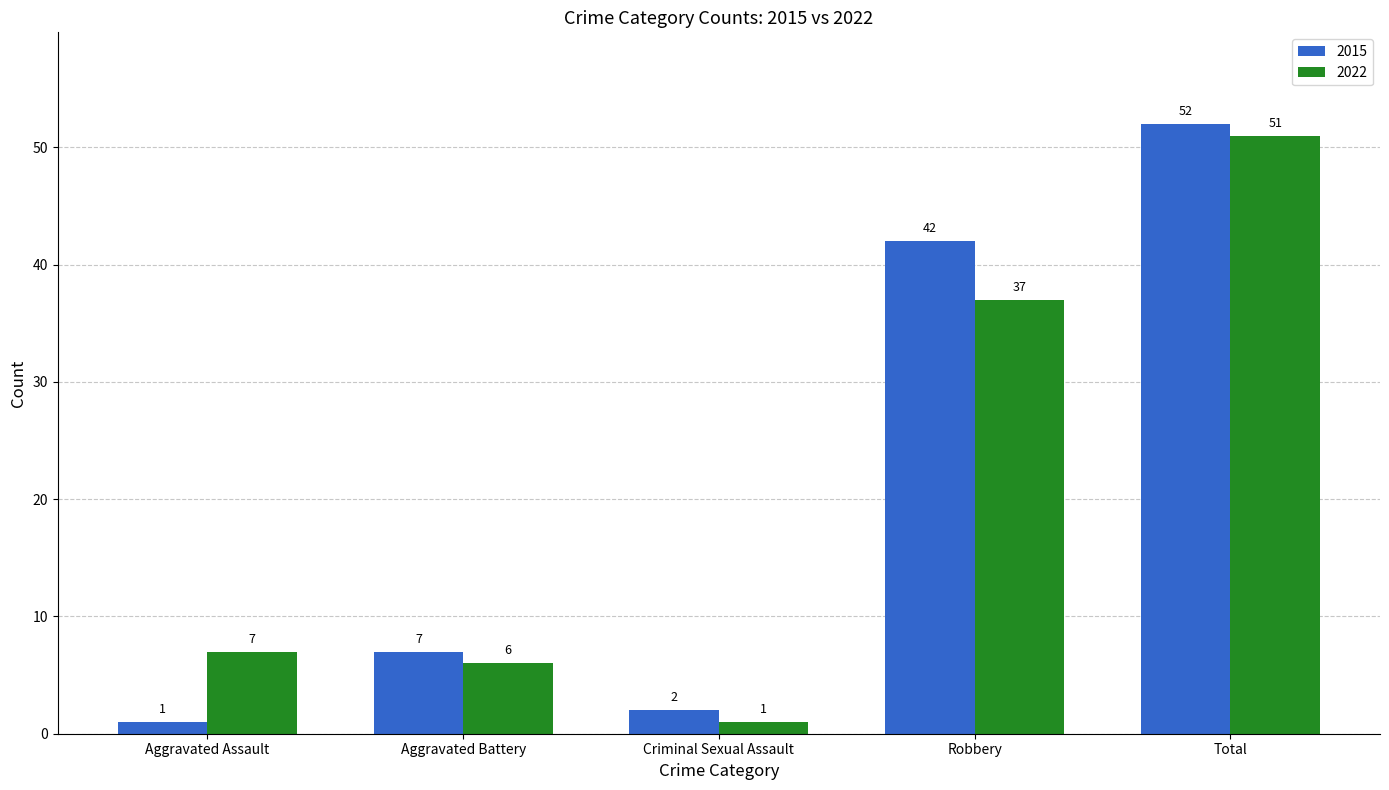

What is the sum of the 2022 values at Robbery and Criminal Sexual Assault?

38